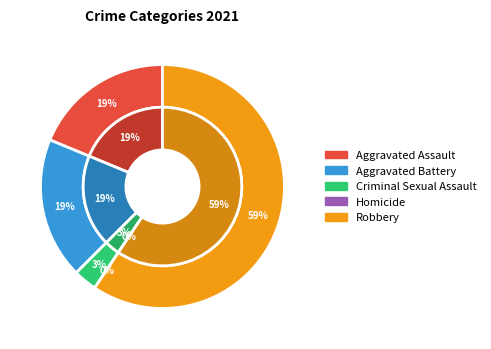

Which slice is the smallest?

Homicide